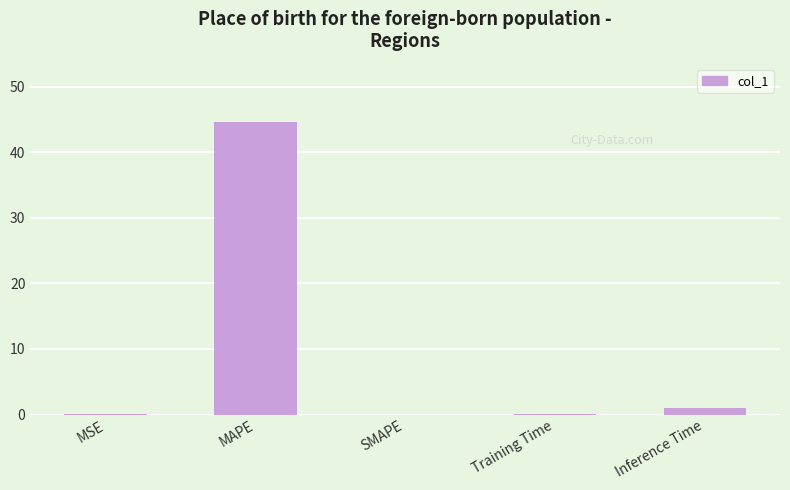

What is the sum of all values?

45.7